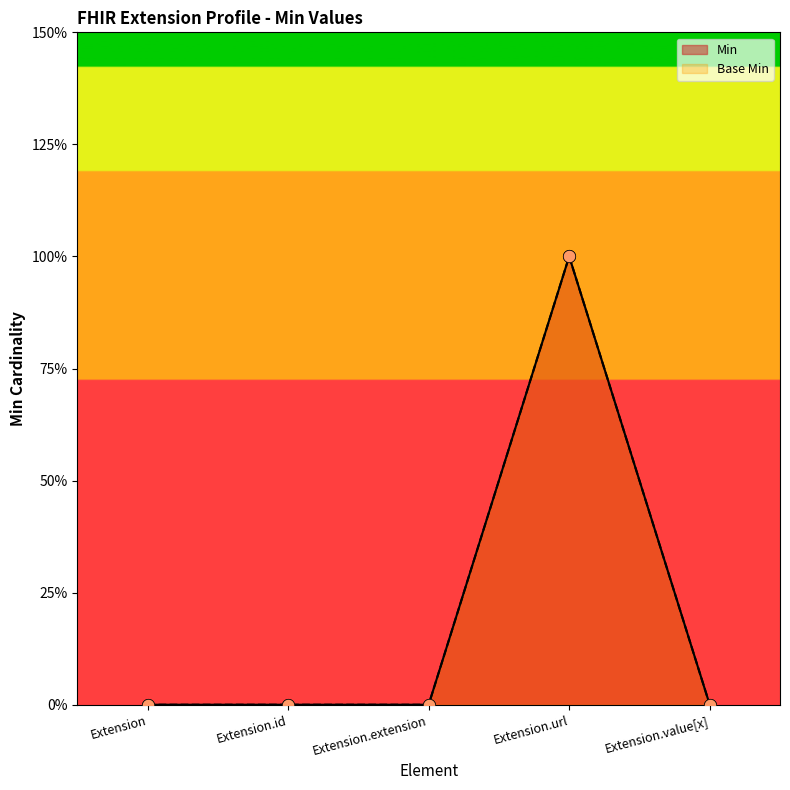

What are all the series names shown in the legend?

Min, Base Min